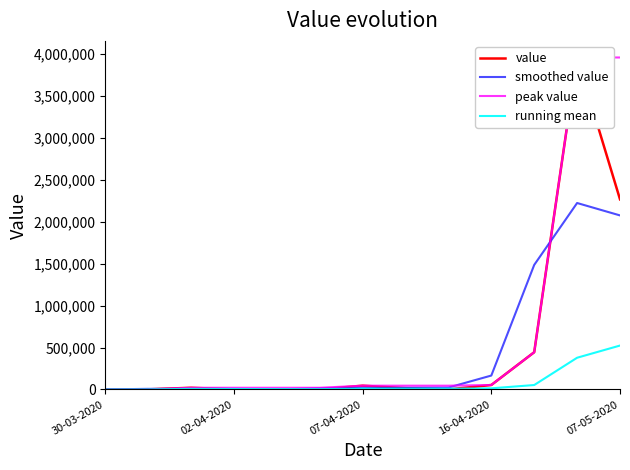

How many times do smoothed value and peak value cross each other?

3